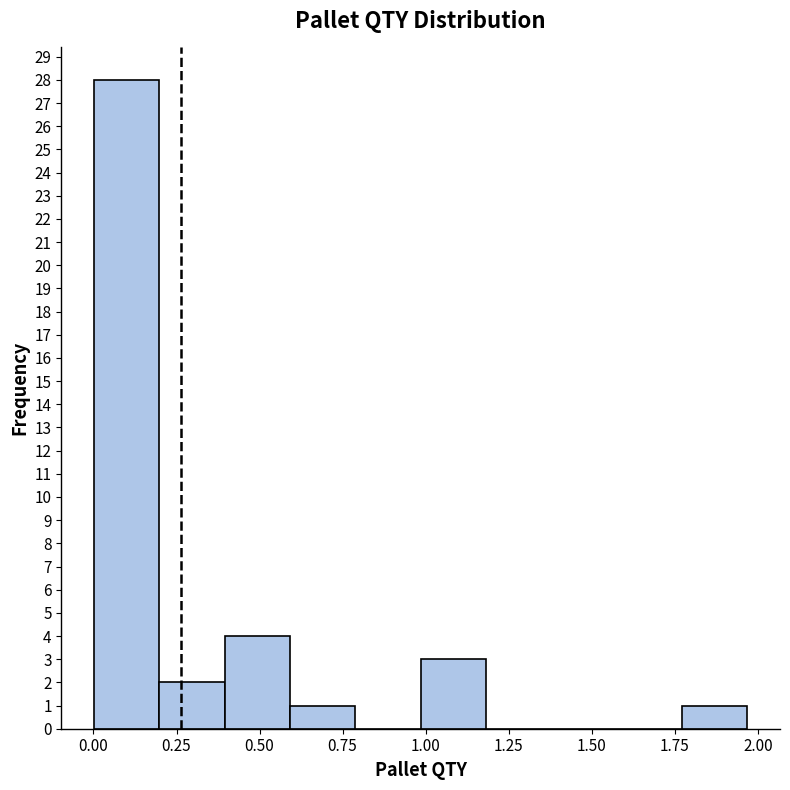

Read against the x-axis, roughly where is the centre of the tallest bar?

0.10